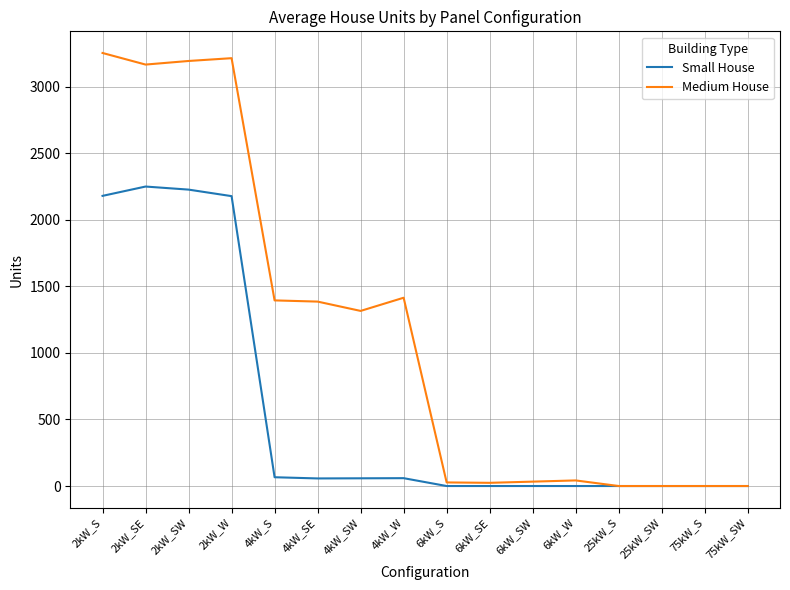

Is the value of Small House at 4kW_SW greater than the value of Medium House at 4kW_SW?

No